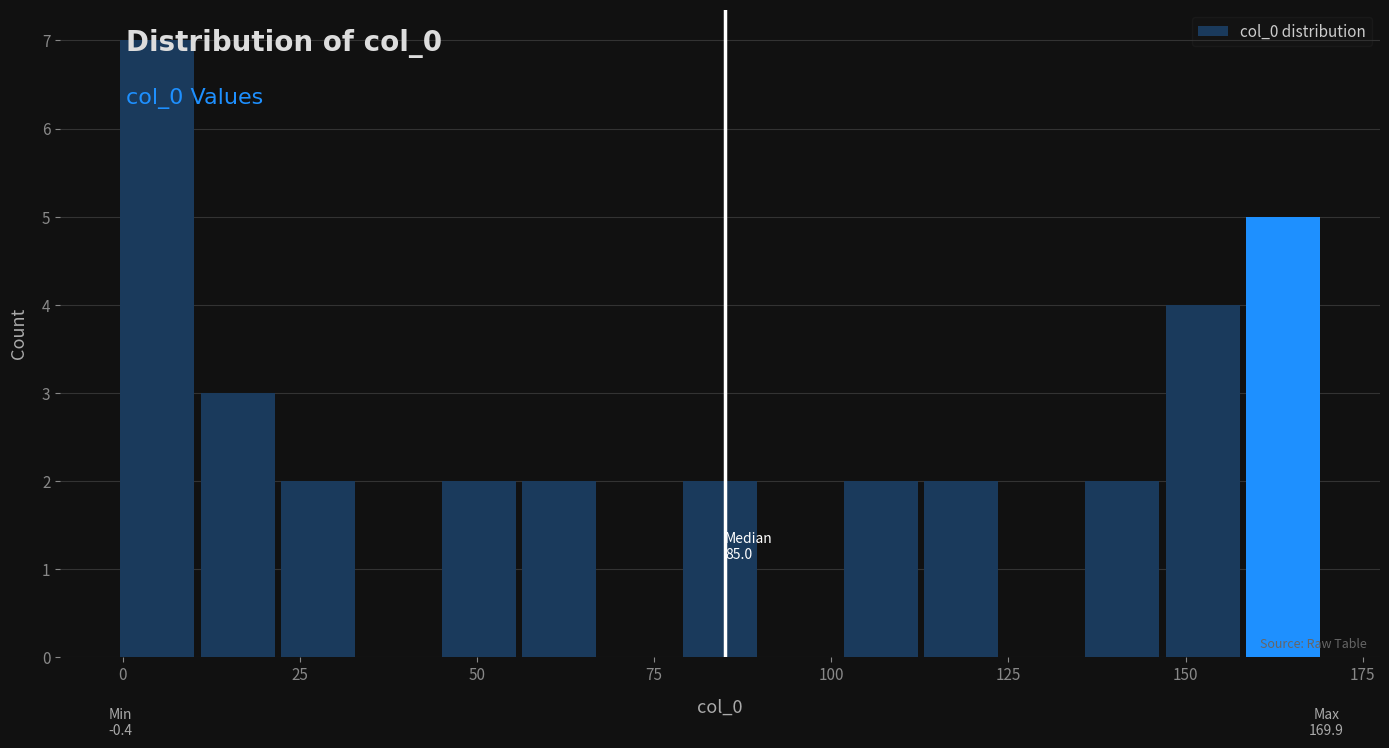

Around what value on the x-axis is the tallest bar? Give the approximate position of its centre, as read against the axis.

5